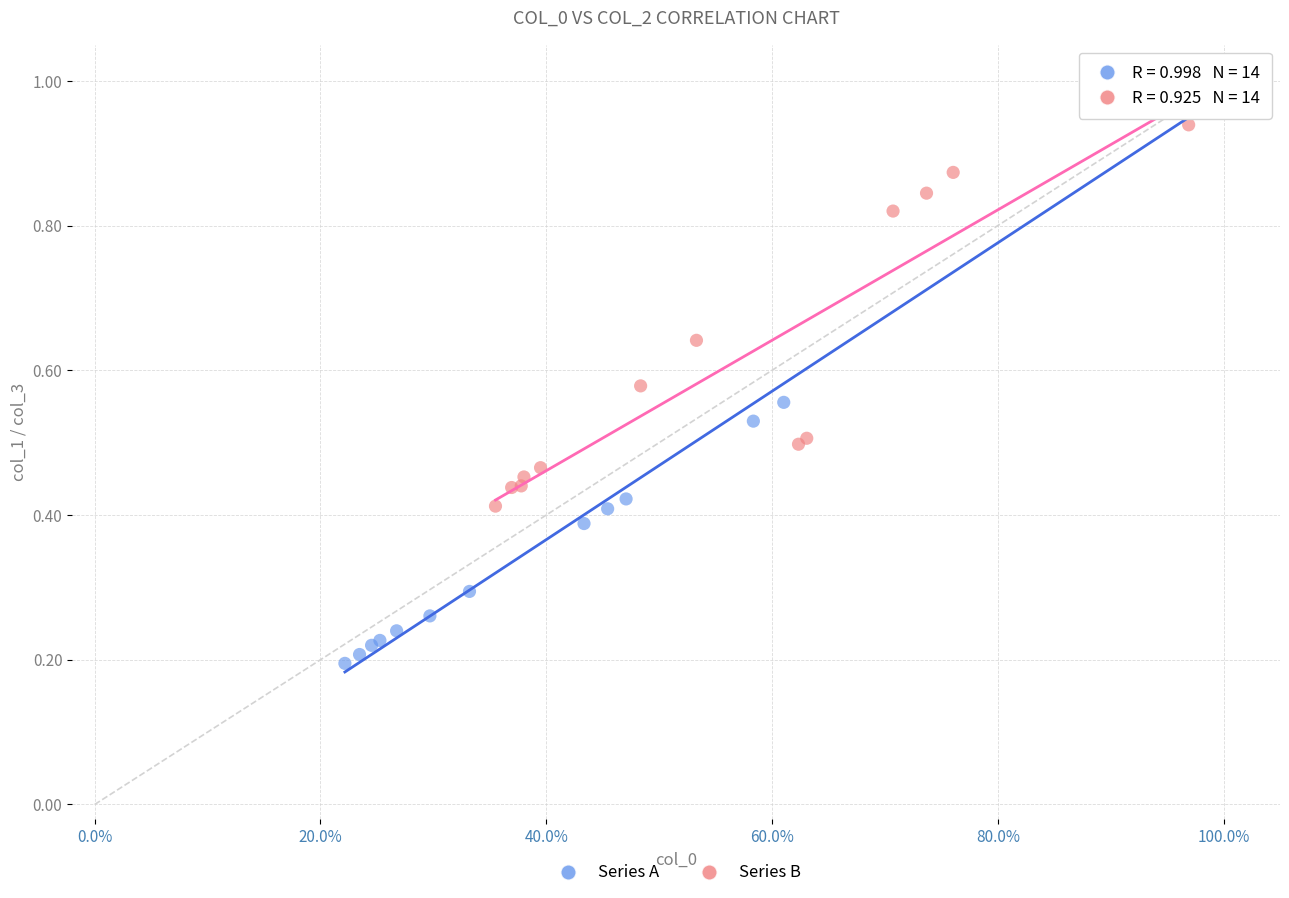

Which series contains the lowest Y value?

Series A